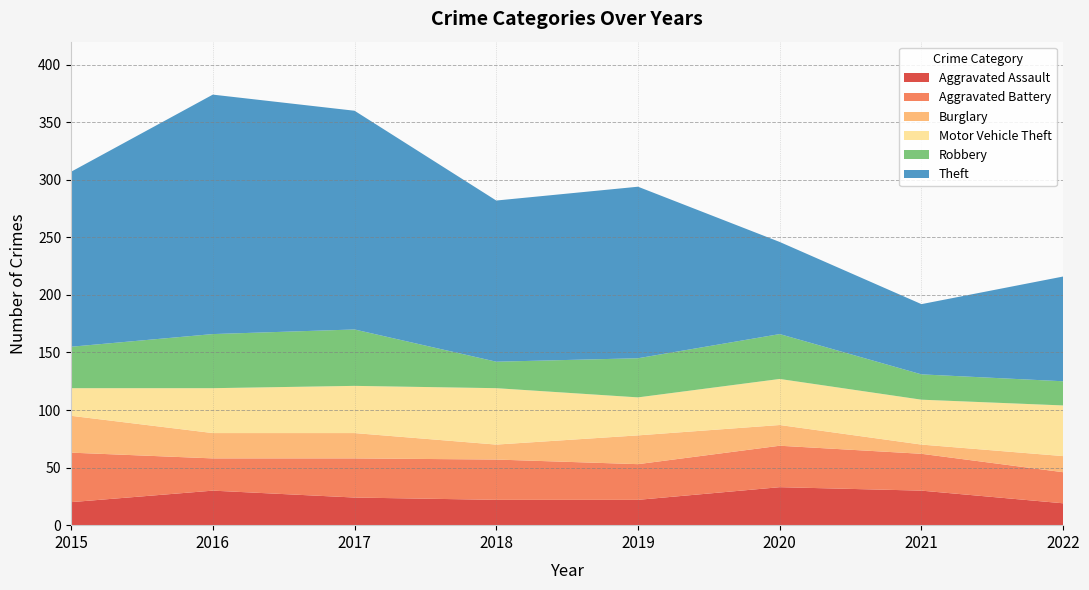

Reading left to right, list all the values displayed in this chart.

Aggravated Assault: 2015=20	2016=30	2017=24	2018=22	2019=22	2020=33	2021=30	2022=19
Aggravated Battery: 2015=43	2016=28	2017=34	2018=35	2019=31	2020=36	2021=32	2022=27
Burglary: 2015=32	2016=22	2017=22	2018=13	2019=25	2020=18	2021=8	2022=14
Motor Vehicle Theft: 2015=24	2016=39	2017=41	2018=49	2019=33	2020=40	2021=39	2022=44
Robbery: 2015=36	2016=47	2017=49	2018=23	2019=34	2020=39	2021=22	2022=21
Theft: 2015=152	2016=208	2017=190	2018=140	2019=149	2020=80	2021=61	2022=91